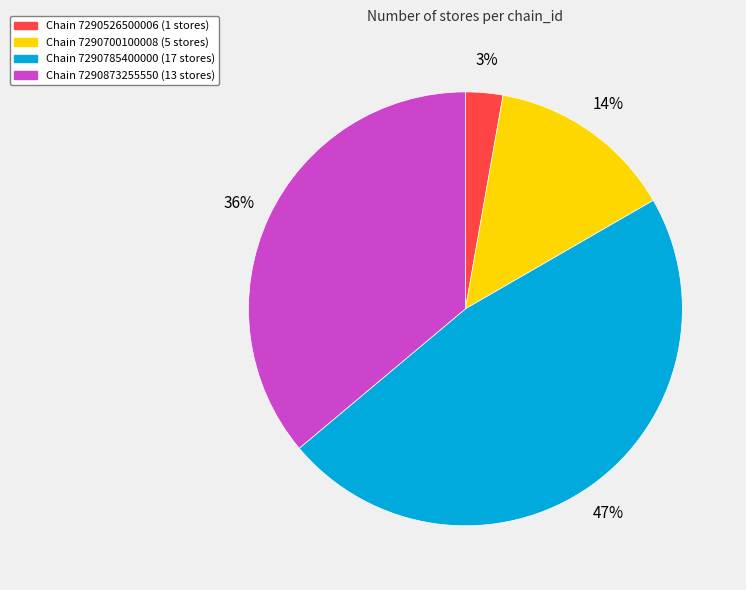

To the nearest percent, what is the difference between the largest and smallest slice percentages?

44%